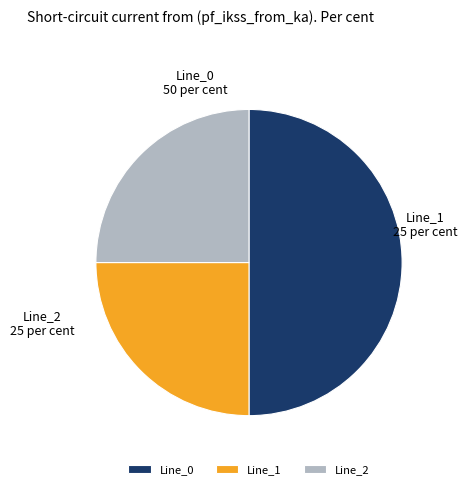

Between Line_0 and Line_1, which is larger?

Line_0